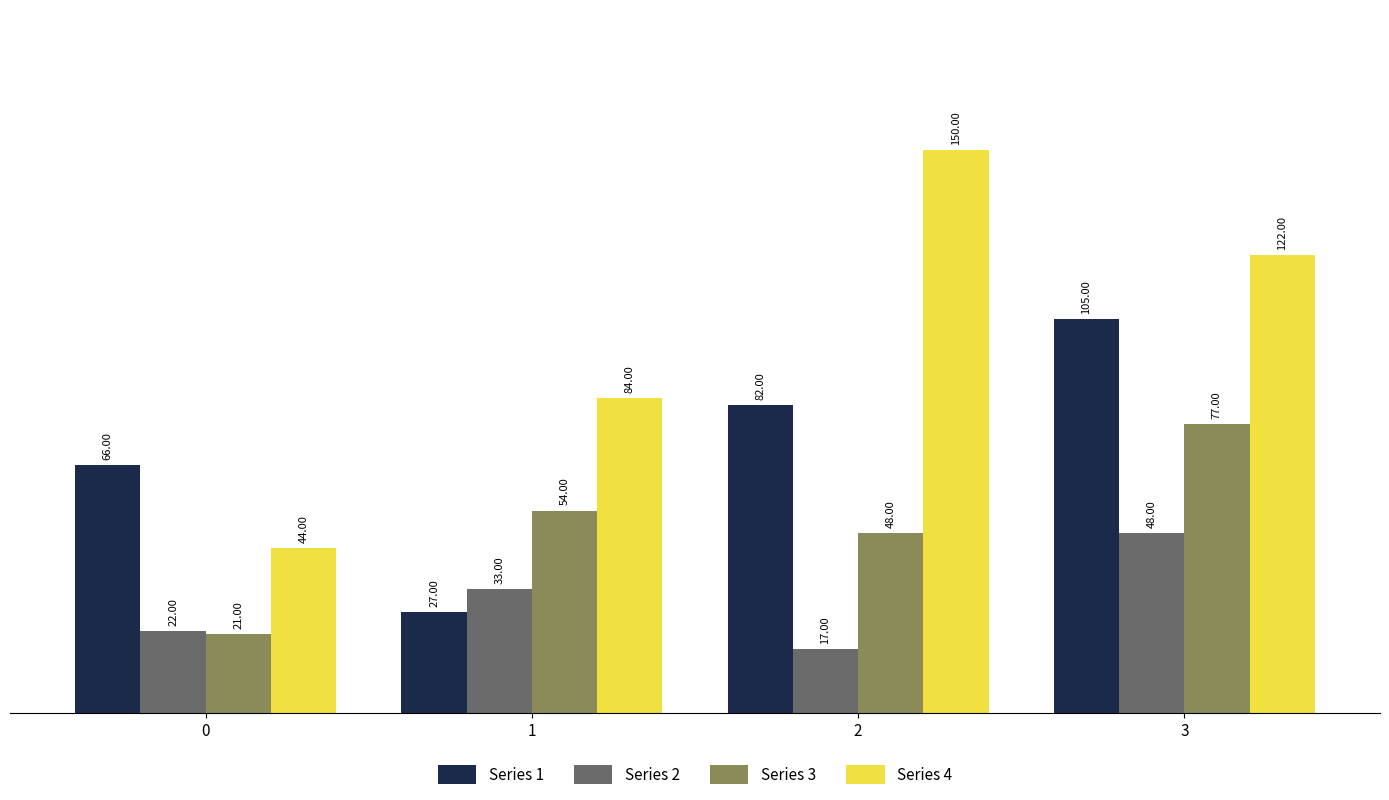

What are all the series names shown in the legend?

Series 1, Series 2, Series 3, Series 4